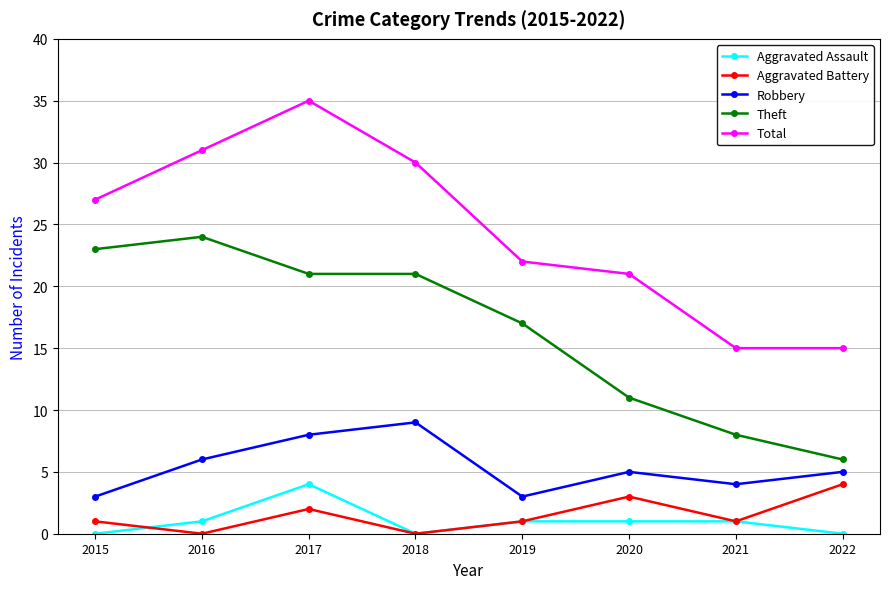

Reading right to left, extract all data points from this chart.

Aggravated Assault: 2022=0	2021=1	2020=1	2019=1	2018=0	2017=4	2016=1	2015=0
Aggravated Battery: 2022=4	2021=1	2020=3	2019=1	2018=0	2017=2	2016=0	2015=1
Robbery: 2022=5	2021=4	2020=5	2019=3	2018=9	2017=8	2016=6	2015=3
Theft: 2022=6	2021=8	2020=11	2019=17	2018=21	2017=21	2016=24	2015=23
Total: 2022=15	2021=15	2020=21	2019=22	2018=30	2017=35	2016=31	2015=27